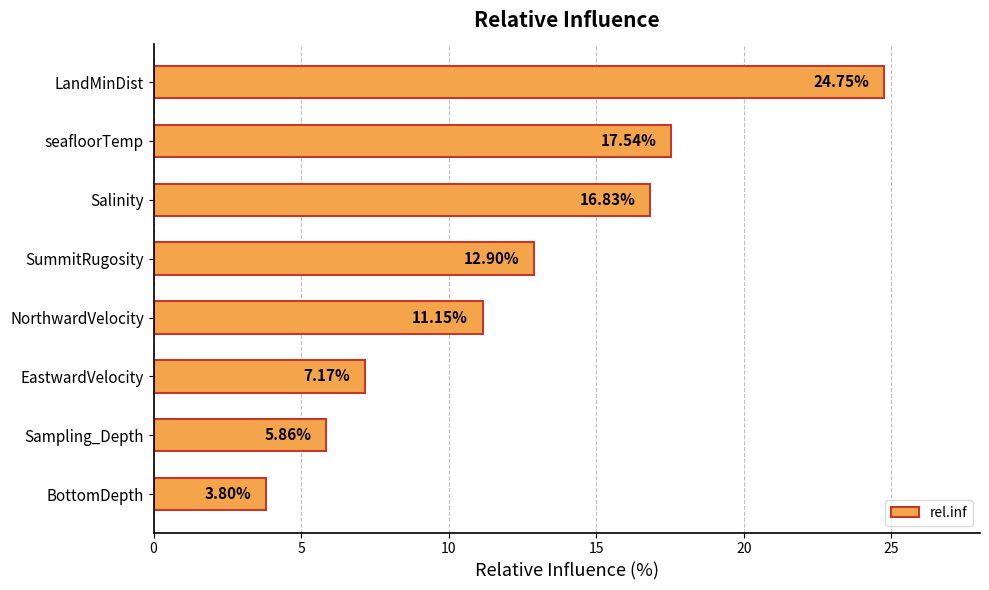

What is the sum of all values?

100.0